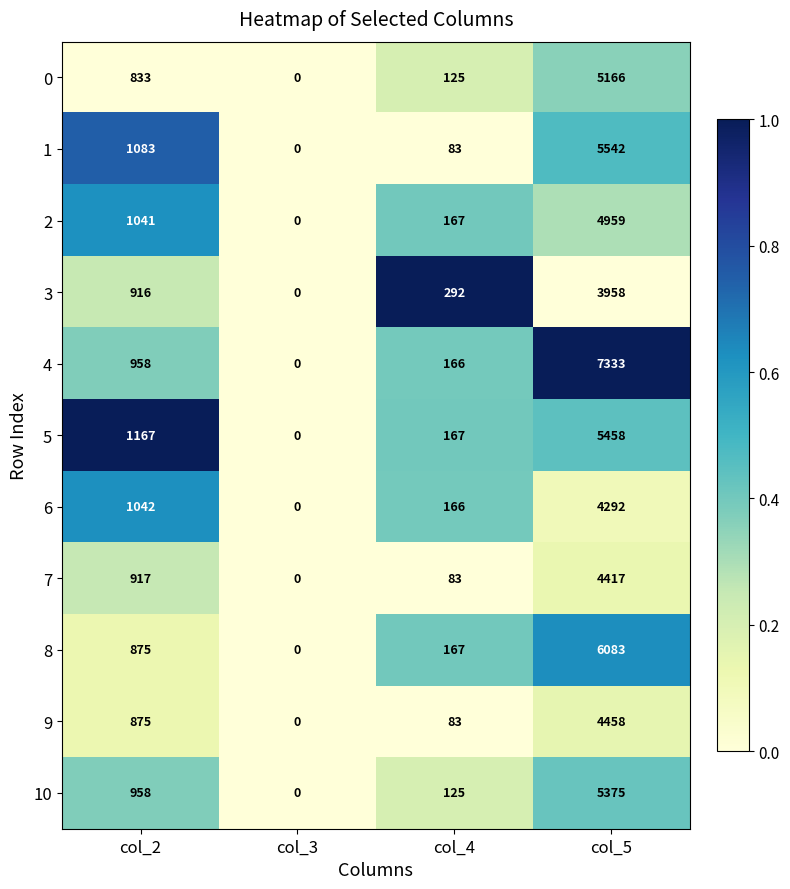

Read the 1 value at col_5.

5542